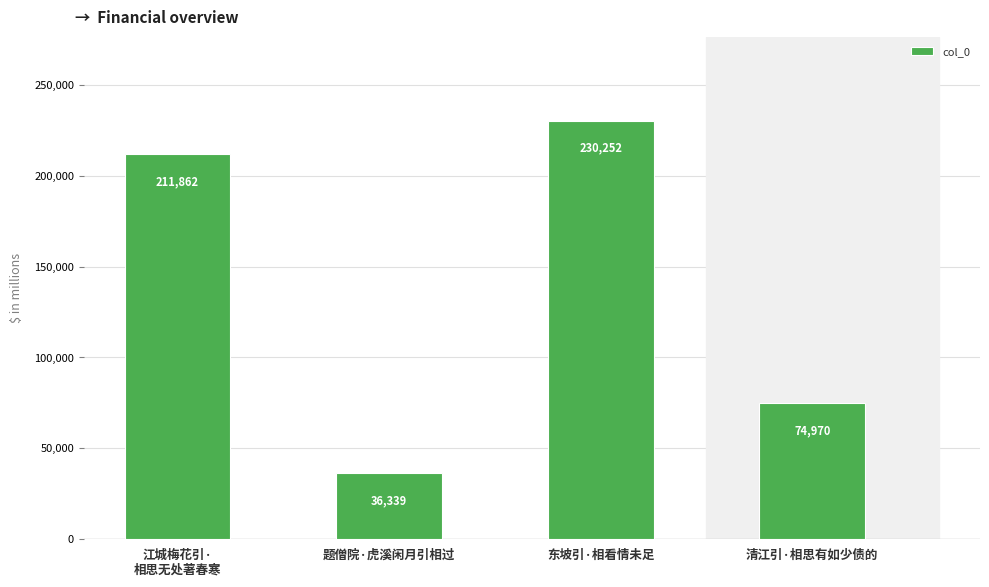

What is the average value?

138356